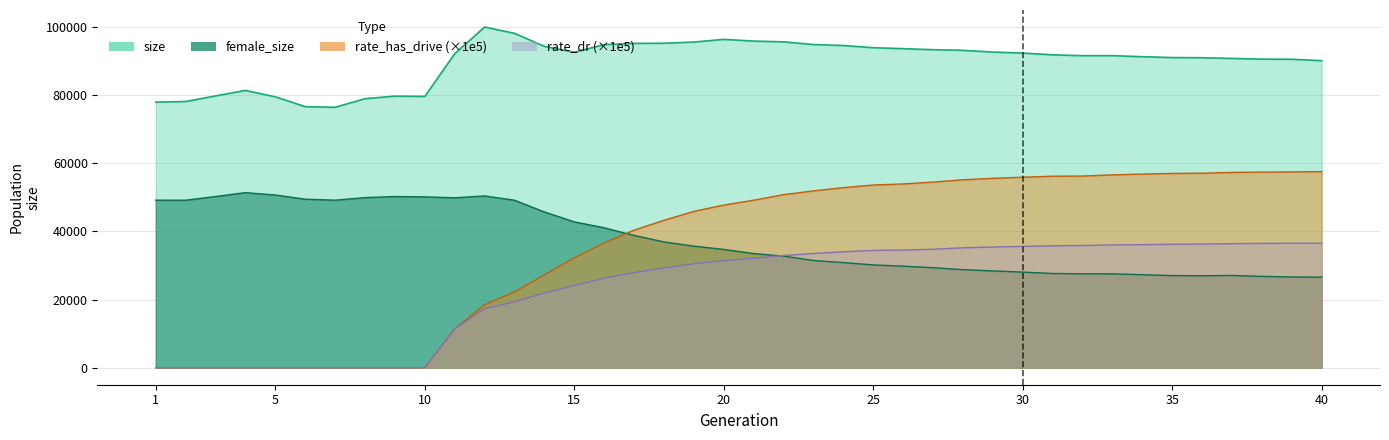

What is the value of the rate_has_drive point at the 19th from the left?

45849.3